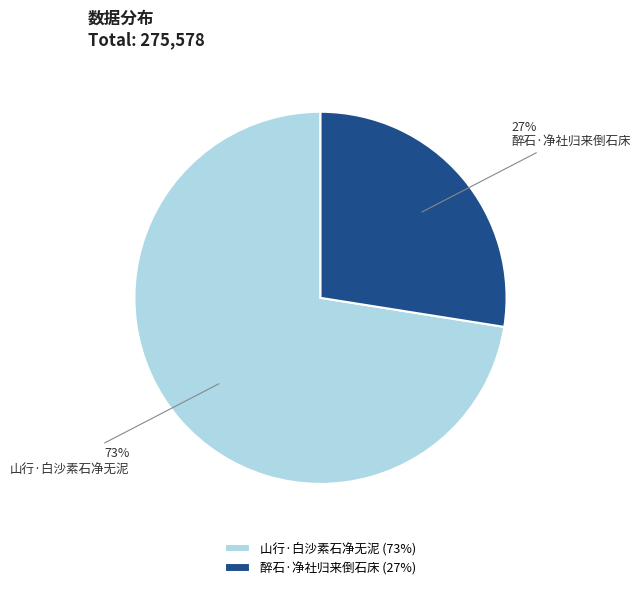

Approximately how many times larger is the value at 醉石·净社归来倒石床 compared to 山行·白沙素石净无泥?

0.4